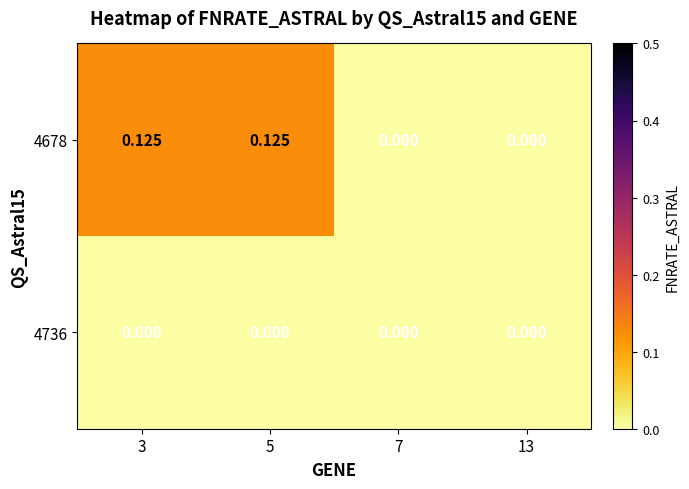

Rank the series by their maximum value, from highest to lowest.

4678, 4736